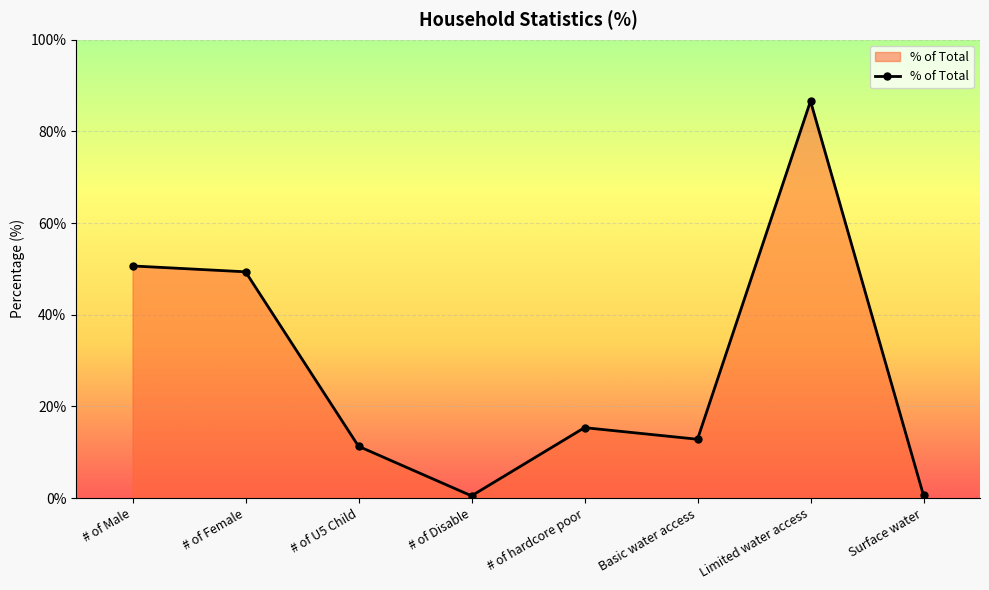

Between # of hardcore poor and Surface water, which is larger?

# of hardcore poor